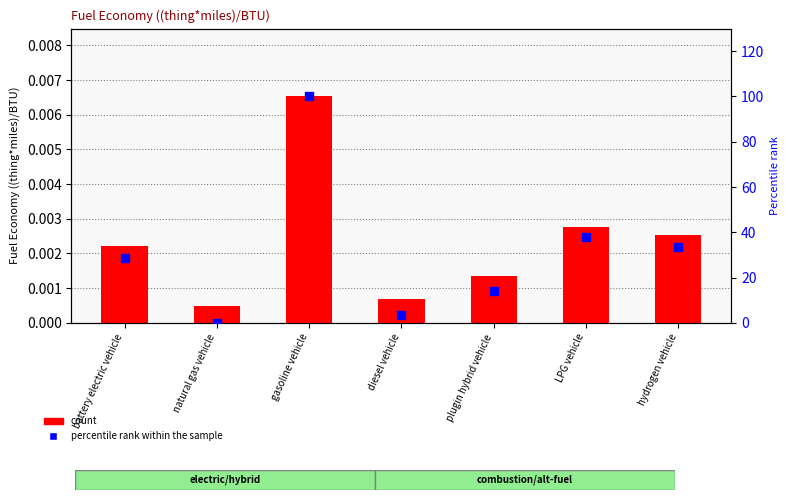

Which series reaches the minimum Y coordinate?

percentile rank within the sample